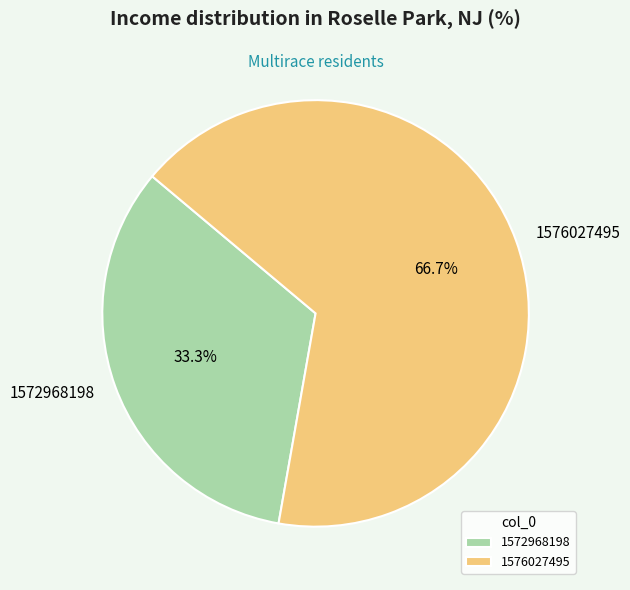

To the nearest percent, what is the difference between the largest and smallest slice percentages?

33%